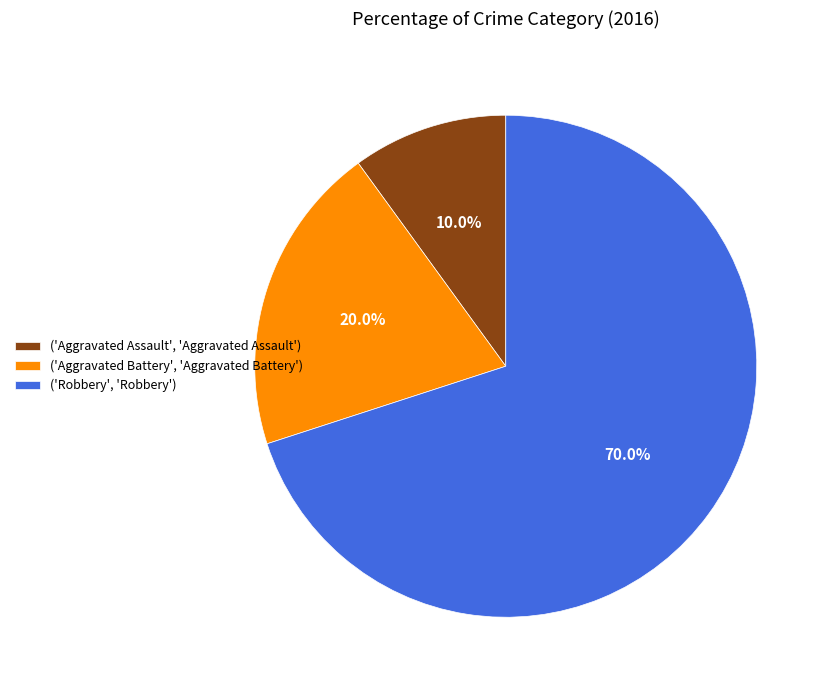

Which slice is the smallest?

('Aggravated Assault', 'Aggravated Assault')